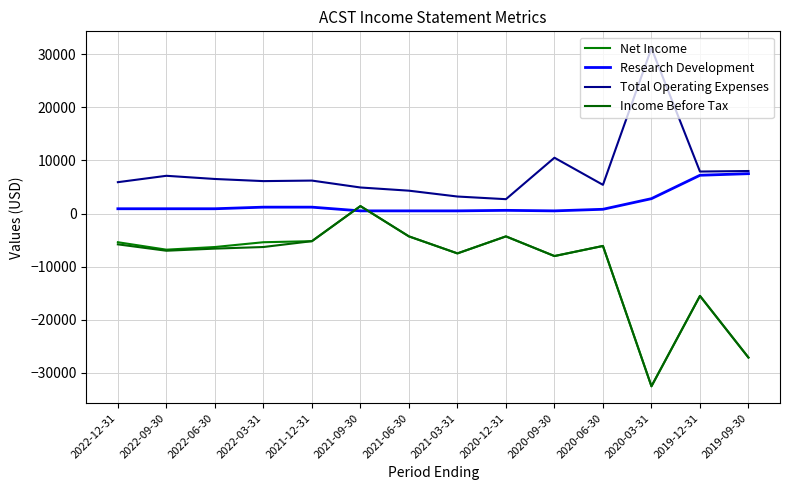

Reading left to right, transcribe all the data shown in this chart.

Net Income: 2022-12-31=-5400	2022-09-30=-6800	2022-06-30=-6300	2022-03-31=-5400	2021-12-31=-5200	2021-09-30=1400	2021-06-30=-4300	2021-03-31=-7500	2020-12-31=-4300	2020-09-30=-8000	2020-06-30=-6100	2020-03-31=-32500	2019-12-31=-15500	2019-09-30=-27100
Research Development: 2022-12-31=900	2022-09-30=900	2022-06-30=900	2022-03-31=1200	2021-12-31=1200	2021-09-30=500	2021-06-30=500	2021-03-31=500	2020-12-31=600	2020-09-30=500	2020-06-30=800	2020-03-31=2800	2019-12-31=7200	2019-09-30=7500
Total Operating Expenses: 2022-12-31=5900	2022-09-30=7100	2022-06-30=6500	2022-03-31=6100	2021-12-31=6200	2021-09-30=4900	2021-06-30=4300	2021-03-31=3200	2020-12-31=2700	2020-09-30=10500	2020-06-30=5400	2020-03-31=31100	2019-12-31=7900	2019-09-30=8000
Income Before Tax: 2022-12-31=-5800	2022-09-30=-7000	2022-06-30=-6600	2022-03-31=-6300	2021-12-31=-5200	2021-09-30=1400	2021-06-30=-4300	2021-03-31=-7500	2020-12-31=-4300	2020-09-30=-8000	2020-06-30=-6100	2020-03-31=-32500	2019-12-31=-15500	2019-09-30=-27100